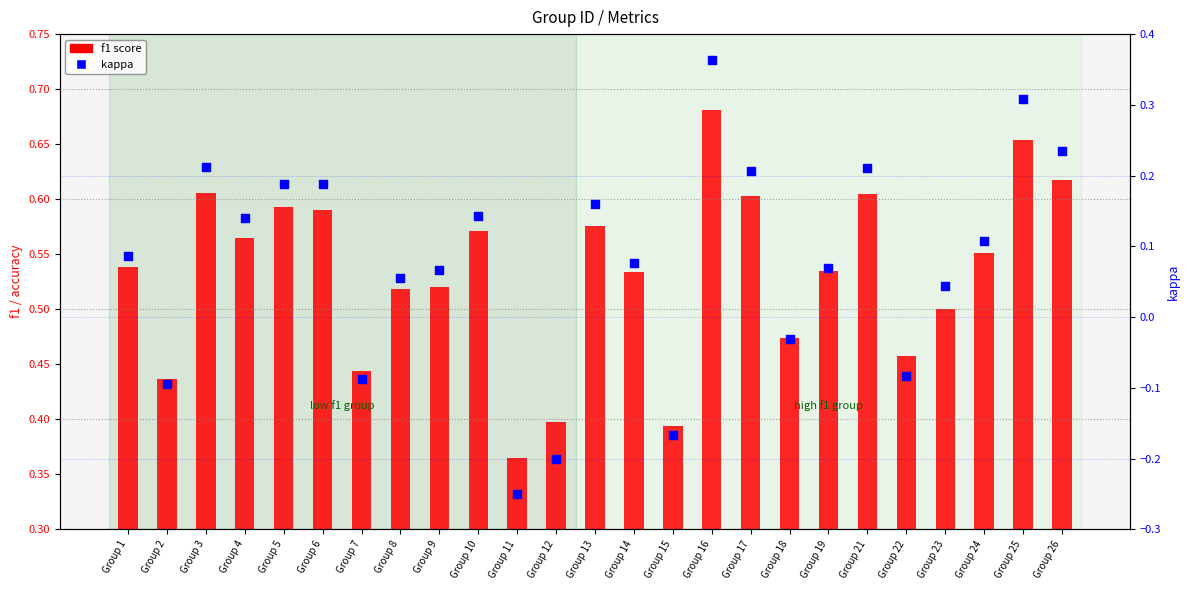

What is the total value across all series at Group 1?

0.6